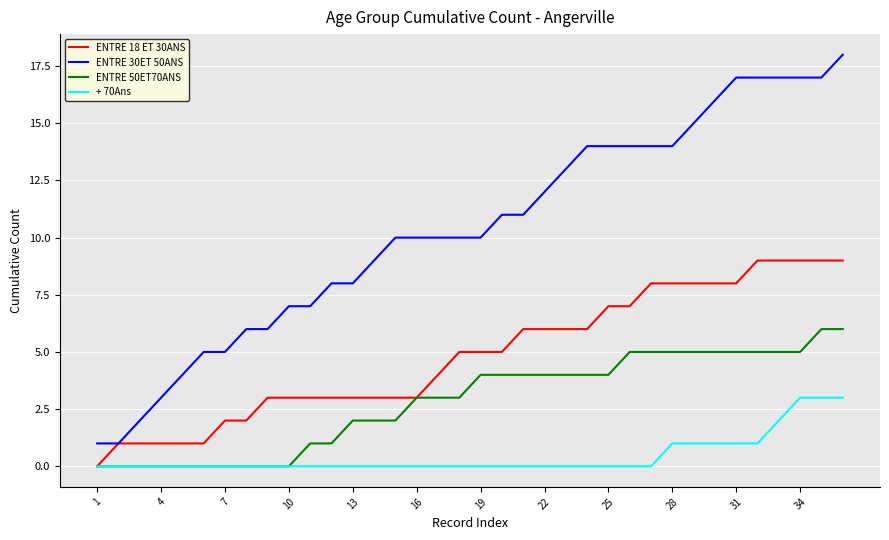

List the series in order of their overall mean, highest first.

ENTRE 30ET 50ANS, ENTRE 18 ET 30ANS, ENTRE 50ET70ANS, + 70Ans